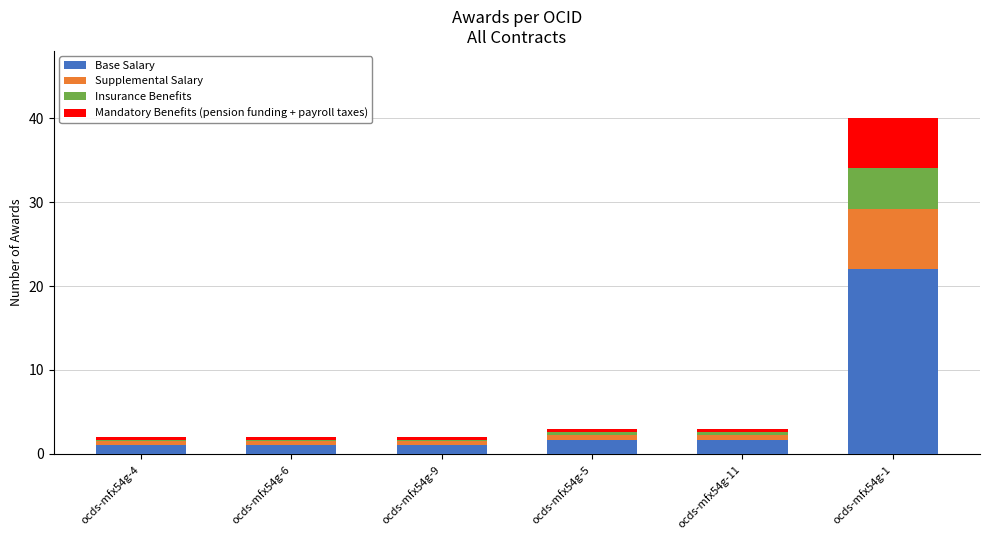

Reading left to right, transcribe the values for Base Salary.

ocds-mfx54g-4=1.1	ocds-mfx54g-6=1.1	ocds-mfx54g-9=1.1	ocds-mfx54g-5=1.7	ocds-mfx54g-11=1.7	ocds-mfx54g-1=22.0